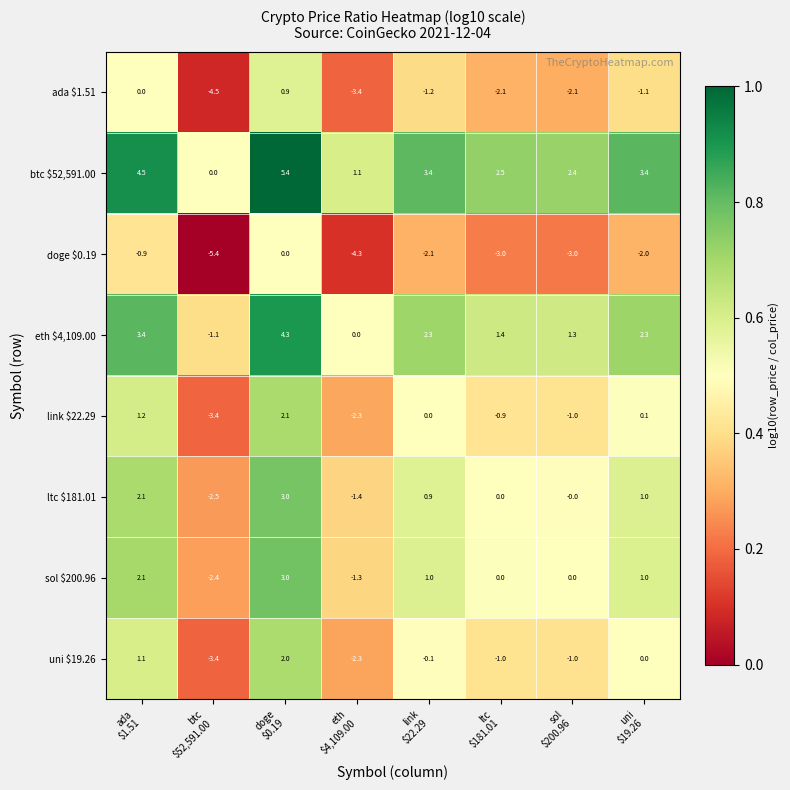

What is the average value of the doge $0.19 series?

-2.6